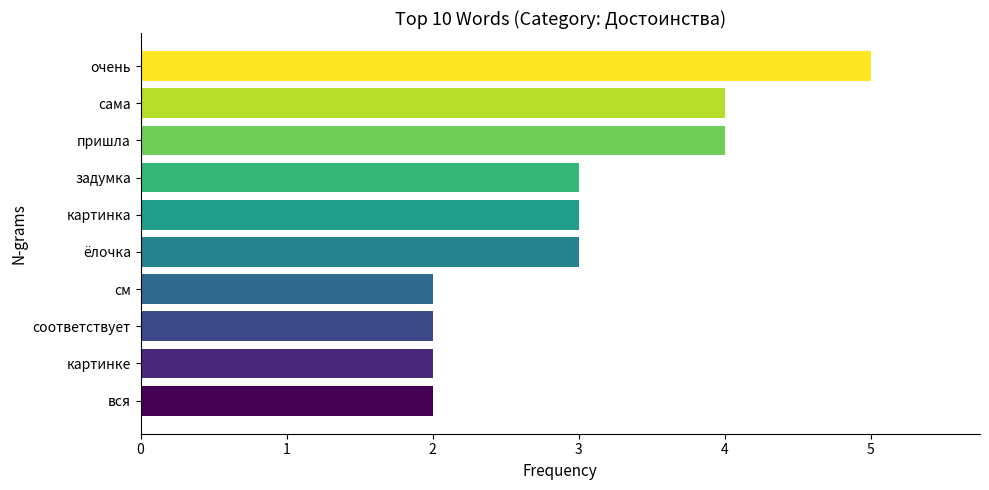

What is the sum of the values at очень and сама?

9